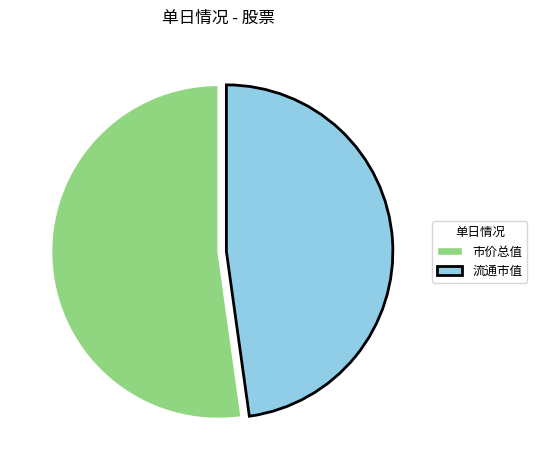

True or false: 市价总值 accounts for 40% of the total.

False